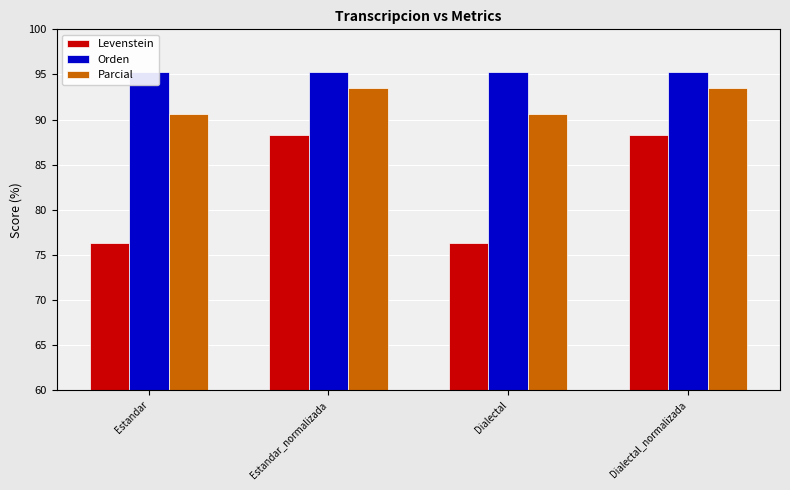

What is the highest value of the Orden series?

95.2